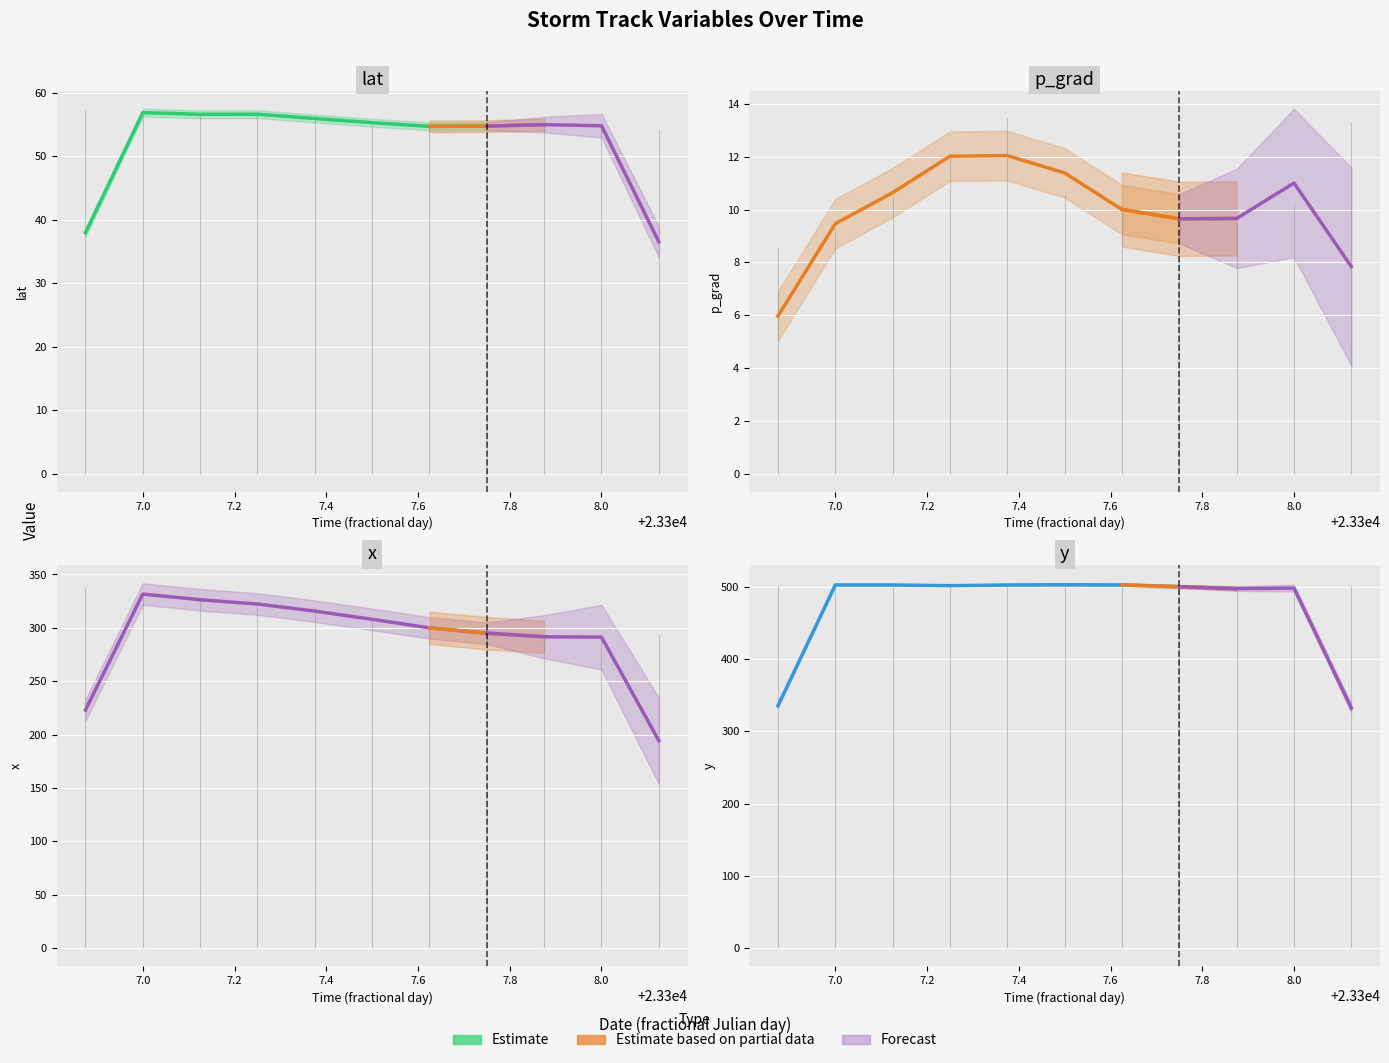

True or false: y and x cross at least once.

False